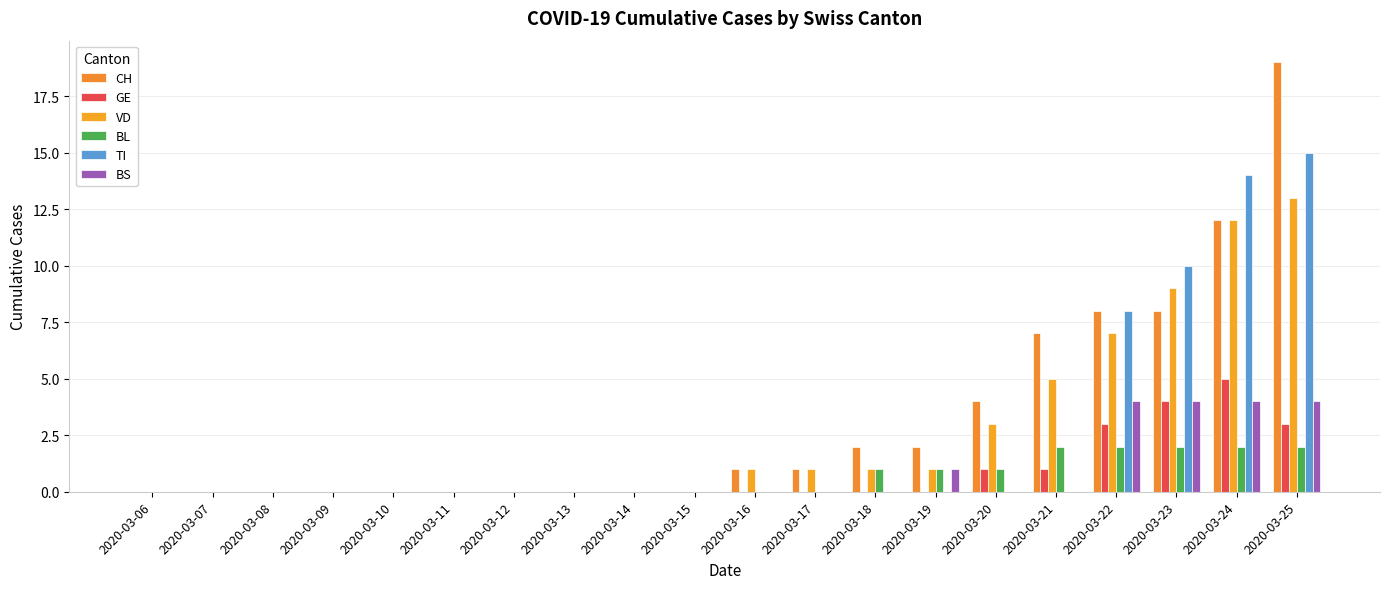

Which series has the widest spread of values?

CH